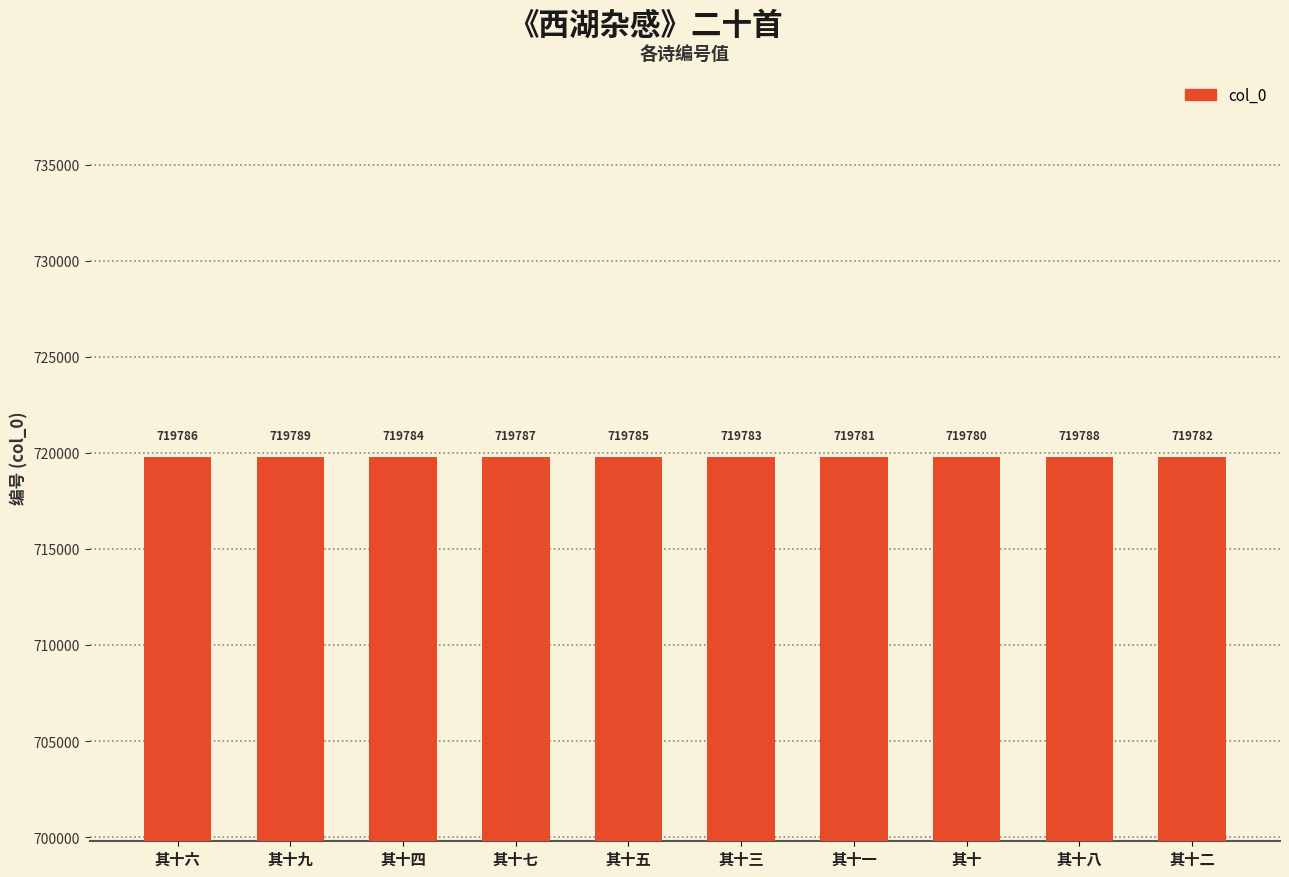

What is the minimum value shown in the chart?

719780